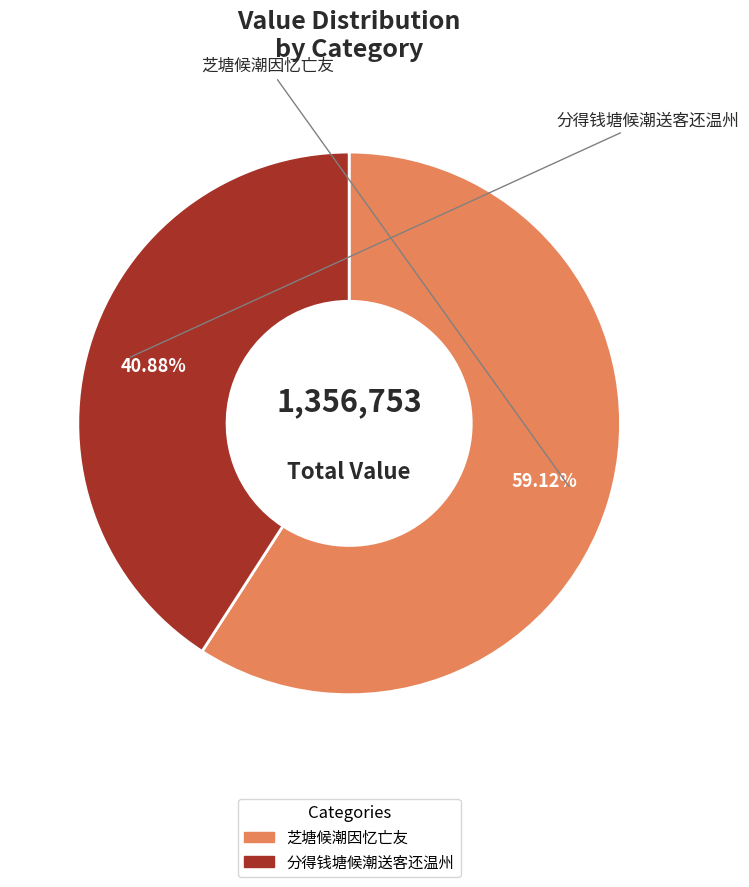

Approximately how many times larger is the value at 分得钱塘候潮送客还温州 compared to 芝塘候潮因忆亡友?

0.7